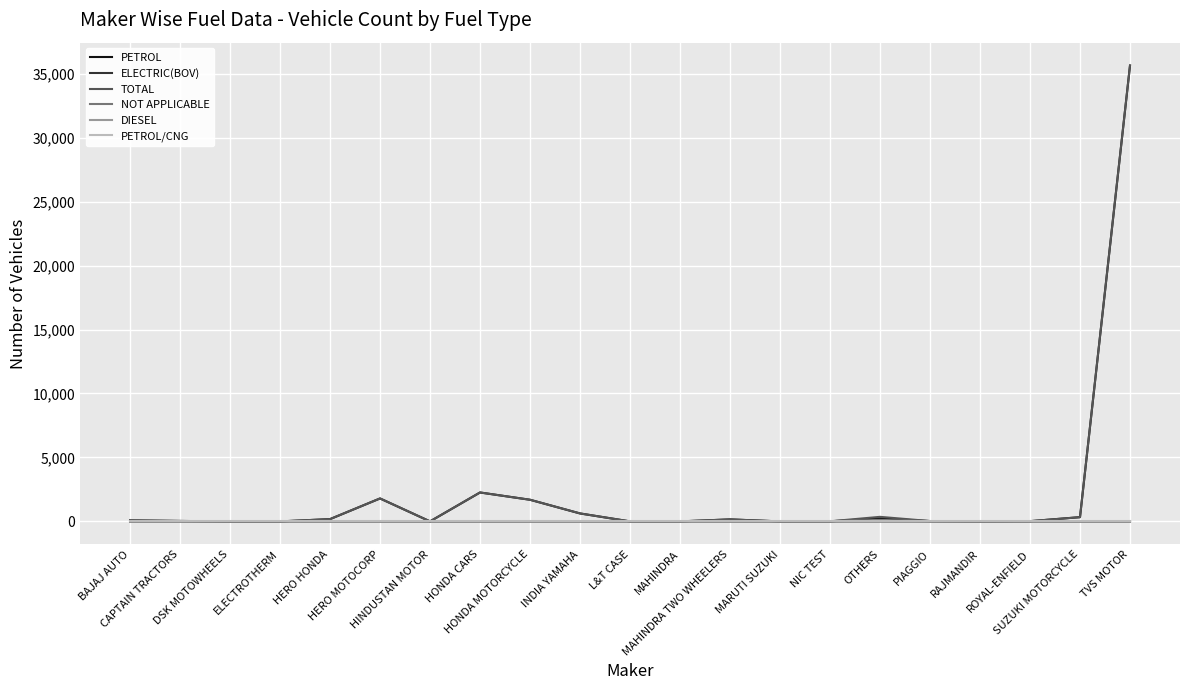

At how many categories does at least one series exceed 21615?

1